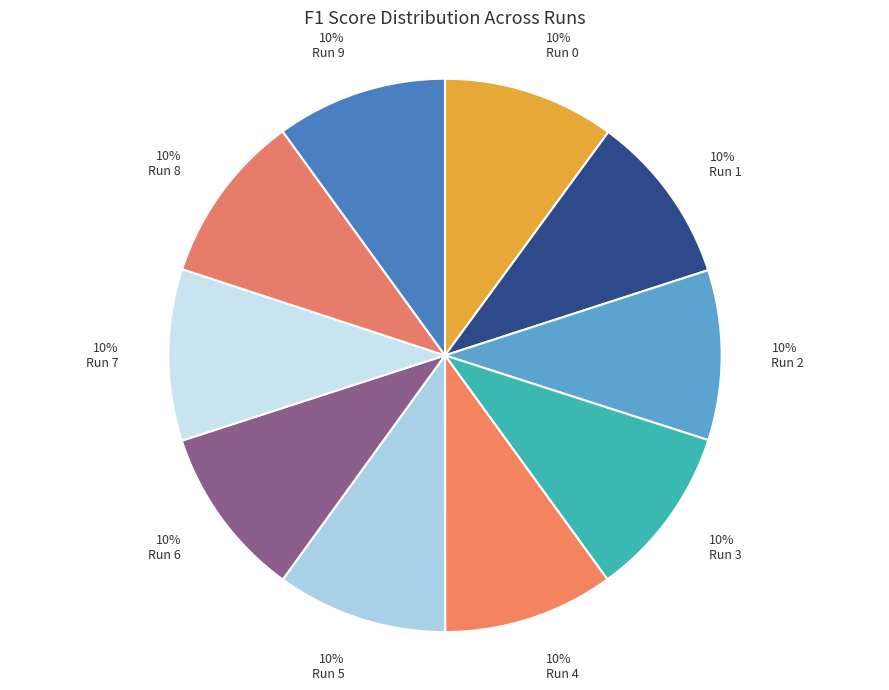

Count the number of slices in the pie.

10